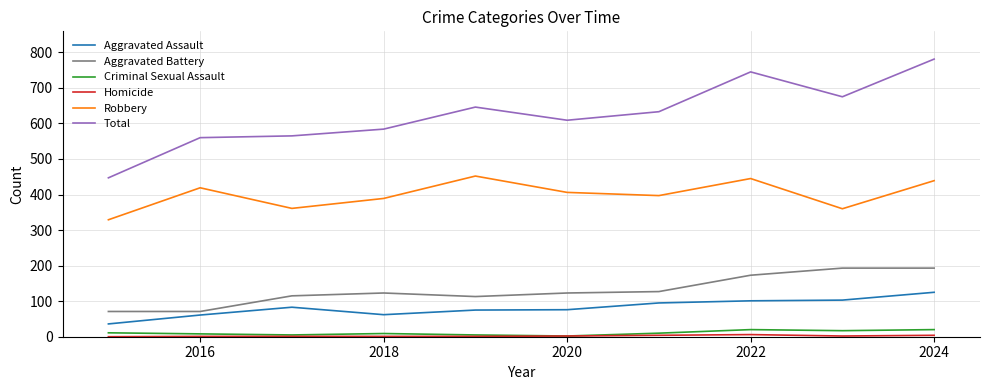

Which series has the widest spread of values?

Total